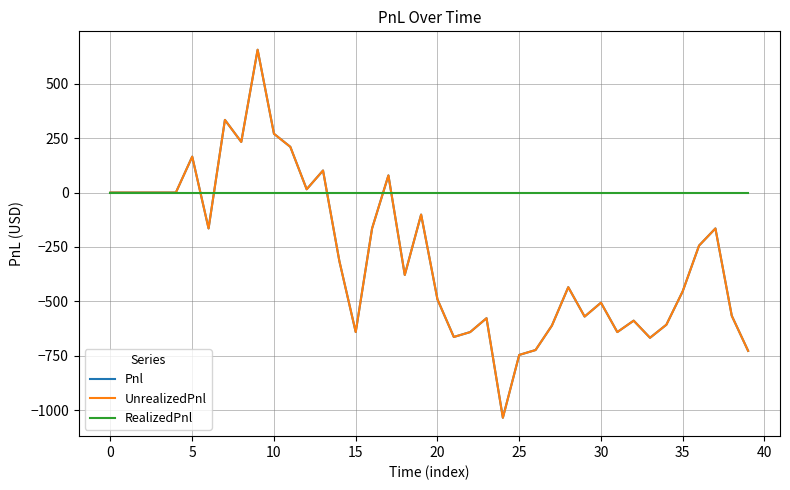

Reading left to right, extract all data points from this chart.

Pnl: 0.0	0.0	0.0	0.0	0.0	165.0	-165.0	333.8	232.5	656.2	270.0	210.0	15.0	101.2	-315.0	-641.2	-165.0	78.8	-378.8	-101.2	-491.2	-663.8	-641.2	-577.5	-1035.0	-746.2	-723.8	-611.2	-435.0	-570.0	-506.2	-641.2	-588.8	-667.5	-607.5	-453.8	-243.8	-165.0	-566.2	-727.5
UnrealizedPnl: 0.0	0.0	0.0	0.0	0.0	165.0	-165.0	333.8	232.5	656.2	270.0	210.0	15.0	101.2	-315.0	-641.2	-165.0	78.8	-378.8	-101.2	-491.2	-663.8	-641.2	-577.5	-1035.0	-746.2	-723.8	-611.2	-435.0	-570.0	-506.2	-641.2	-588.8	-667.5	-607.5	-453.8	-243.8	-165.0	-566.2	-727.5
RealizedPnl: 0.0	0.0	0.0	0.0	0.0	0.0	0.0	0.0	0.0	0.0	0.0	0.0	0.0	0.0	0.0	0.0	0.0	0.0	0.0	0.0	0.0	0.0	0.0	0.0	0.0	0.0	0.0	0.0	0.0	0.0	0.0	0.0	0.0	0.0	0.0	0.0	0.0	0.0	0.0	0.0